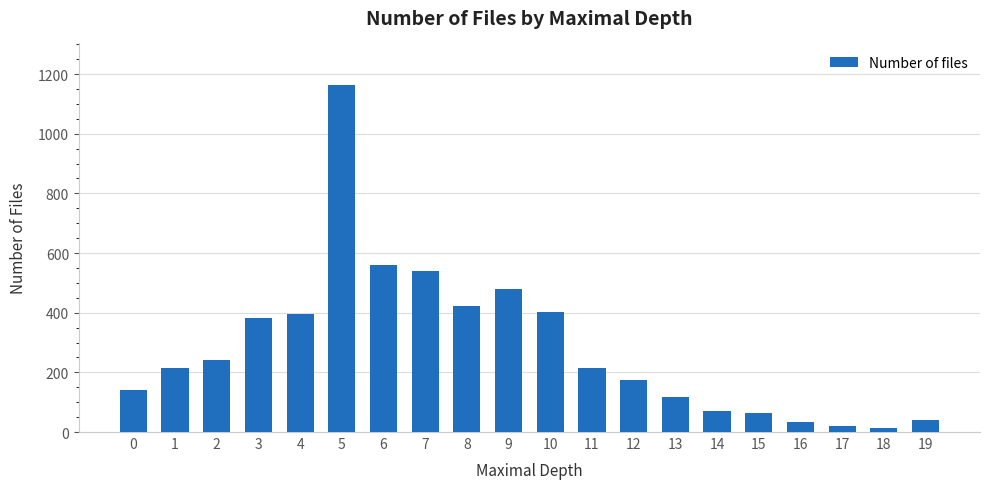

What is the difference between the values at 3 and 9?

96